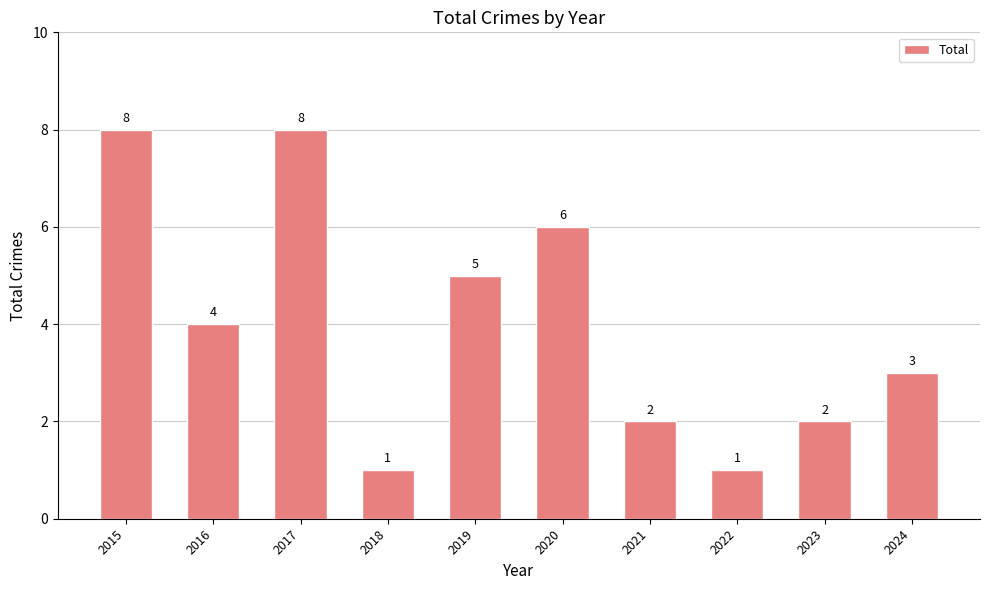

Is it true that the value at 2021 is 4?

False